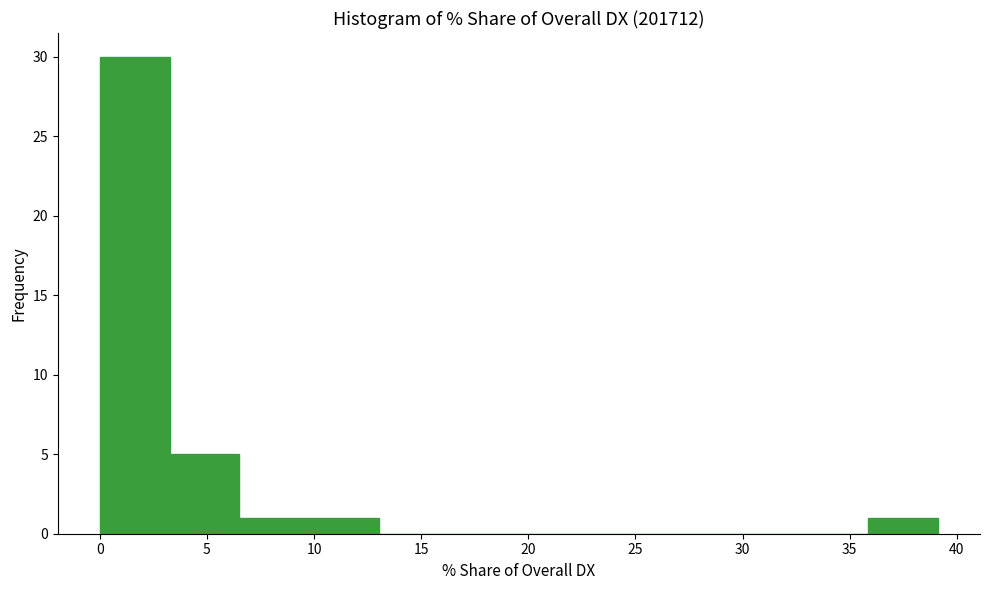

Reading left to right, list every bar in this chart as the range it spans on the x-axis followed by its height. Neither the bar edges nor the heights are printed on the chart, so give them approximately, as read against the axes.

0.0 to 3.5: 30
3.5 to 6.5: 5
6.5 to 10.0: 1
10.0 to 13.0: 1
13.0 to 16.5: 0
16.5 to 19.5: 0
19.5 to 23.0: 0
23.0 to 26.0: 0
26.0 to 29.5: 0
29.5 to 32.5: 0
32.5 to 36.0: 0
36.0 to 39.0: 1